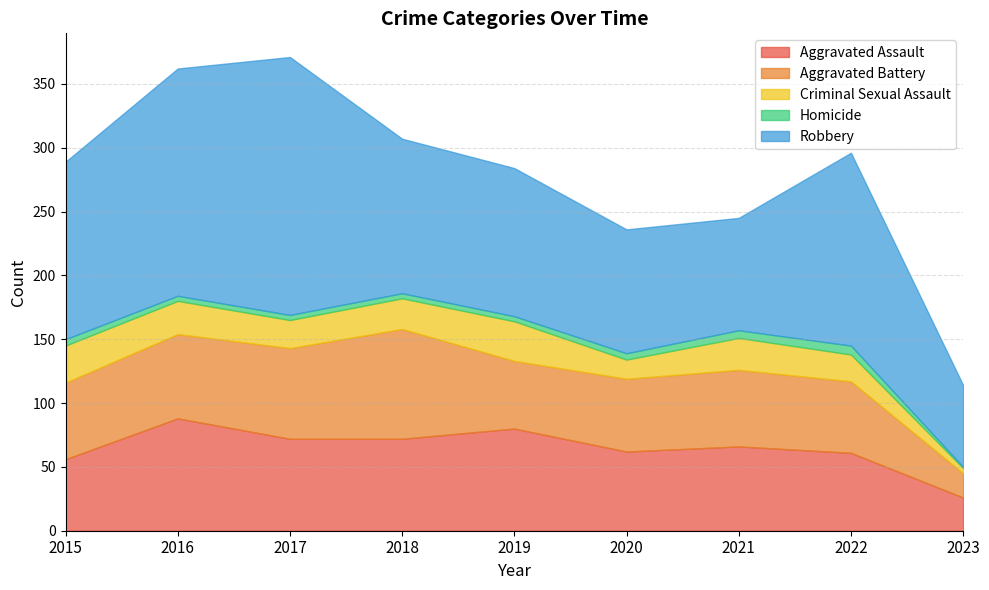

Reading right to left, extract all data points from this chart.

Aggravated Assault: 26	61	66	62	80	72	72	88	56
Aggravated Battery: 19	56	60	57	53	86	71	66	60
Criminal Sexual Assault: 4	21	25	15	31	24	22	26	29
Homicide: 1	7	6	5	4	4	4	4	5
Robbery: 64	151	88	97	116	121	202	178	139